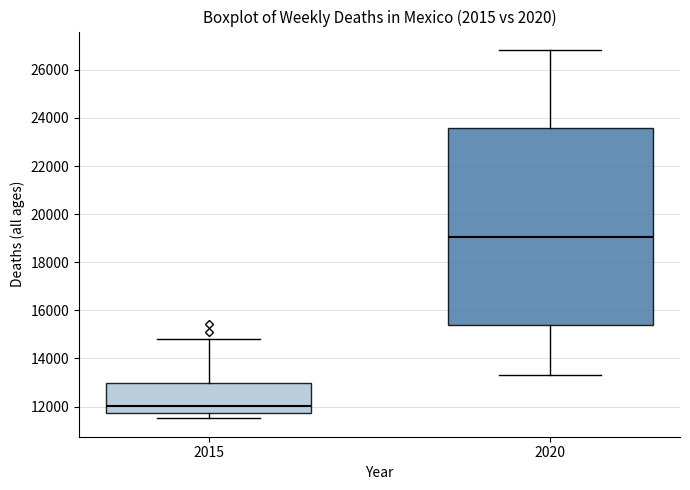

Which box's median line is the lowest?

2015